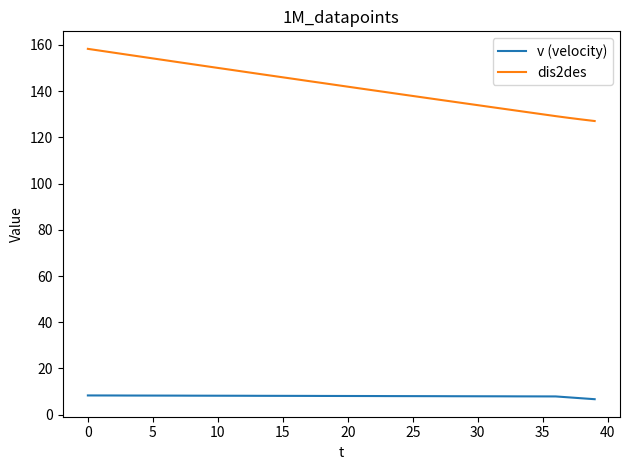

What is the minimum value for dis2des?

127.1